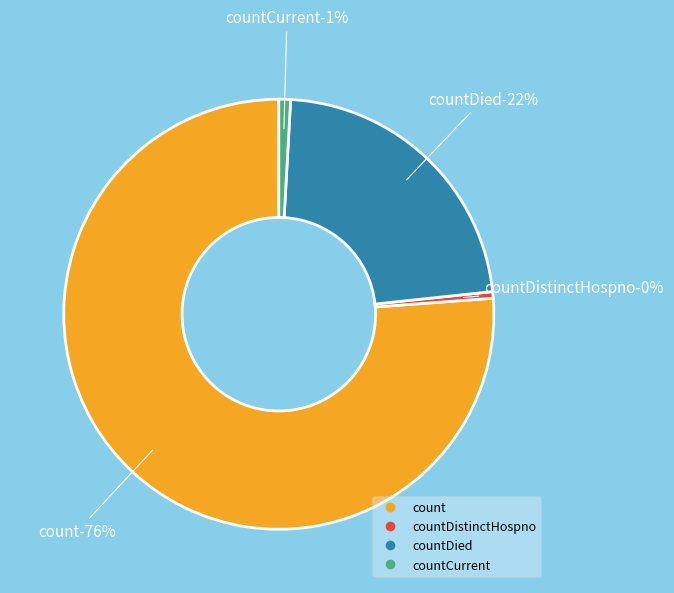

Is it true that countCurrent is 15% of the pie?

False